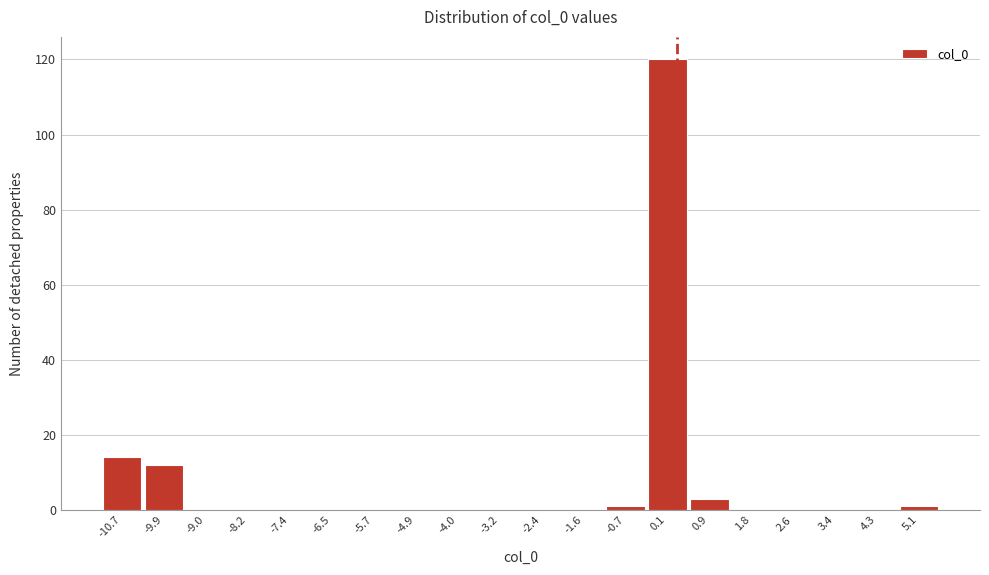

How tall is the bar that spans -11.10 to -10.27 on the x-axis? Neither the bar edges nor the heights are printed on the chart, so give them approximately, as read against the axes.

14